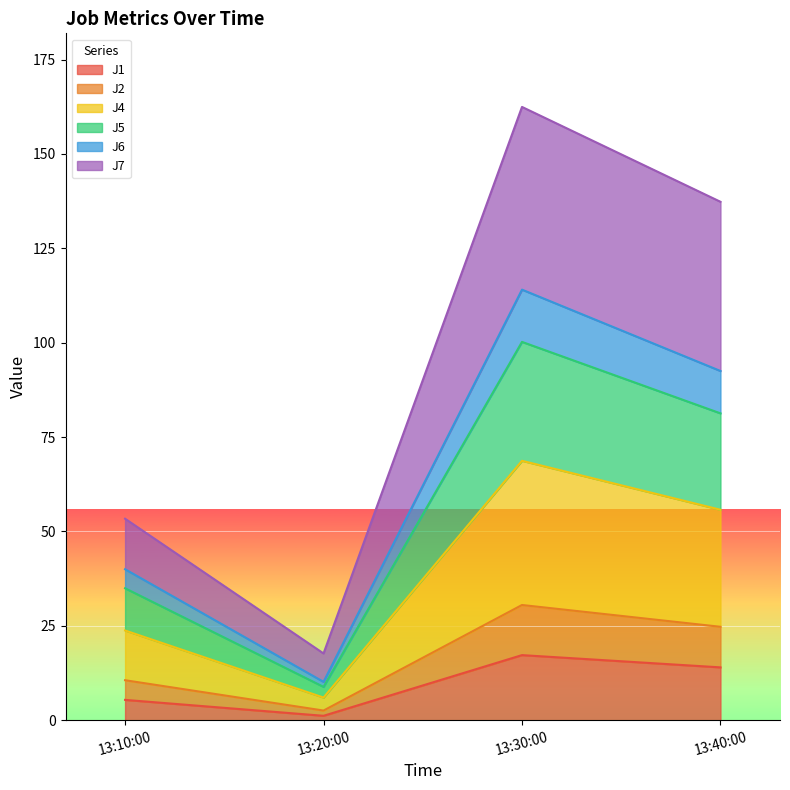

What is the highest value of the J1 series?

17.2